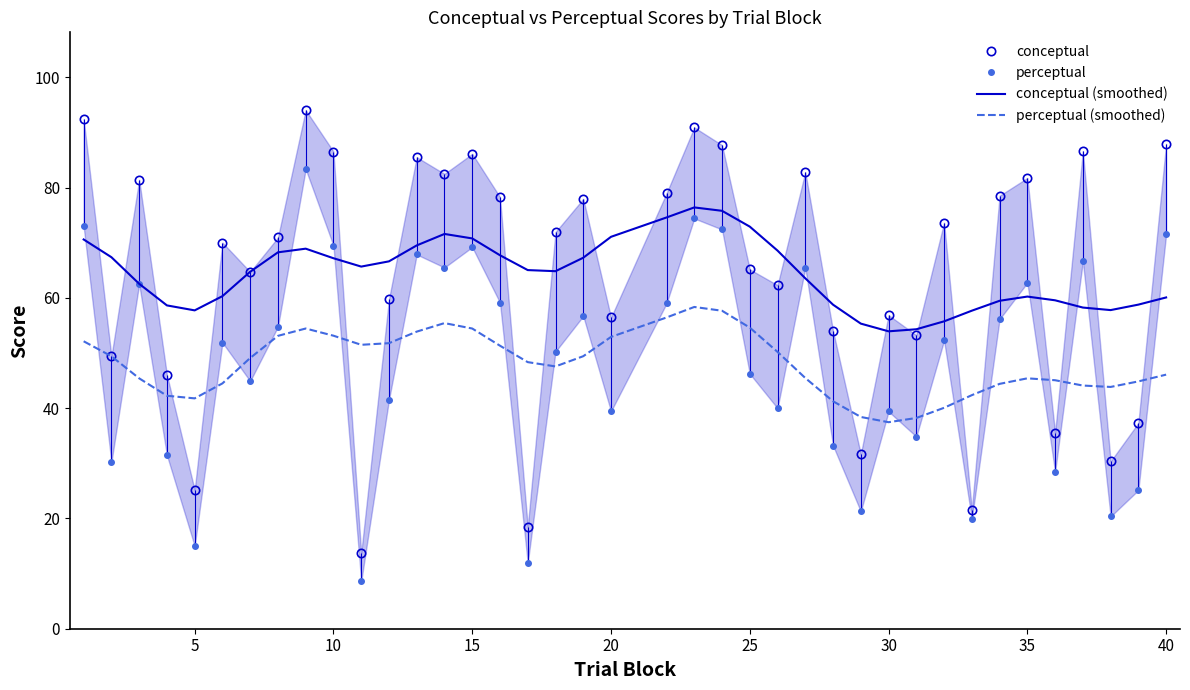

List the series in order of their peak value, lowest first.

perceptual (smoothed), conceptual (smoothed), perceptual, conceptual